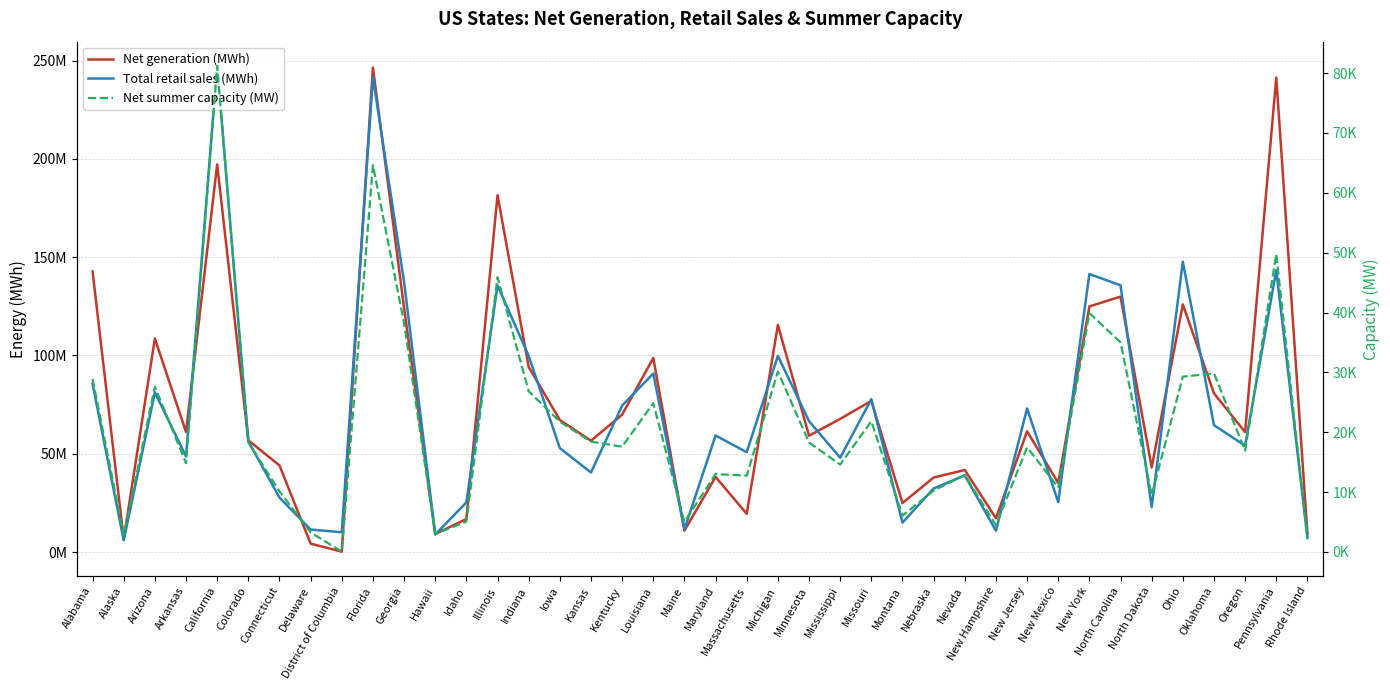

What is the total value across all series at Louisiana?

189559525